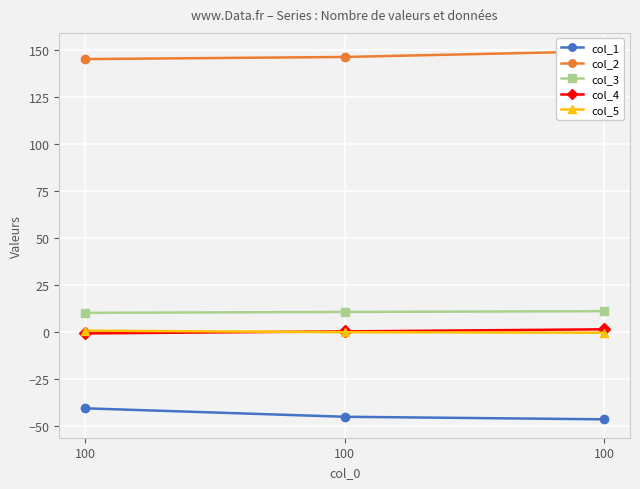

Which series has the largest total across all categories?

col_2